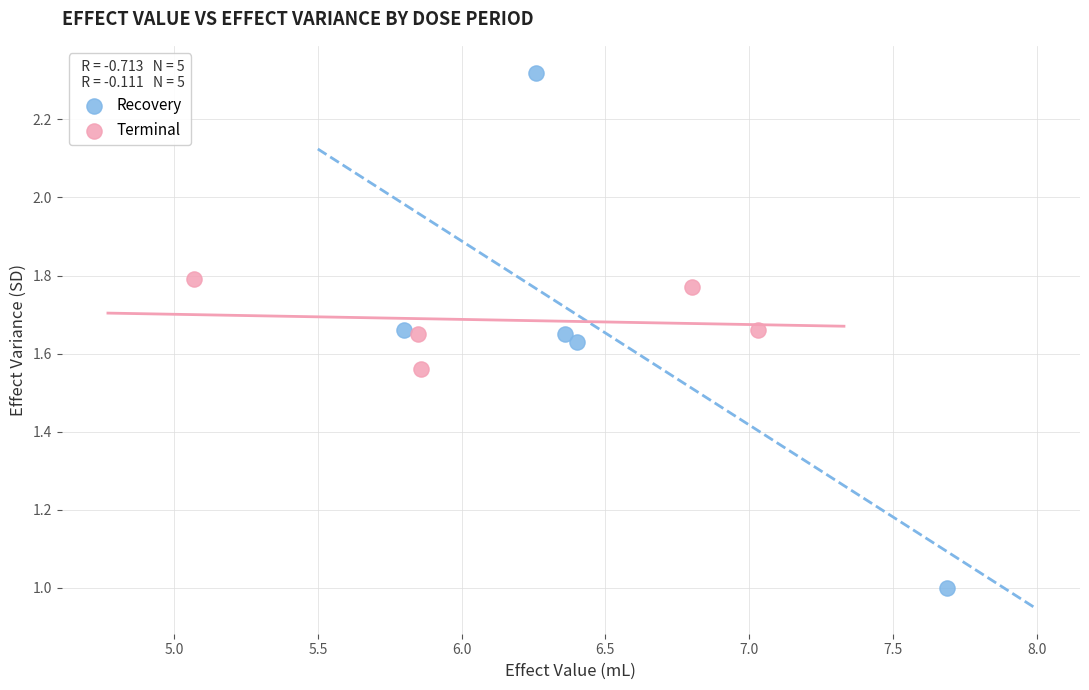

Which series has the largest Y range (max minus min)?

Recovery